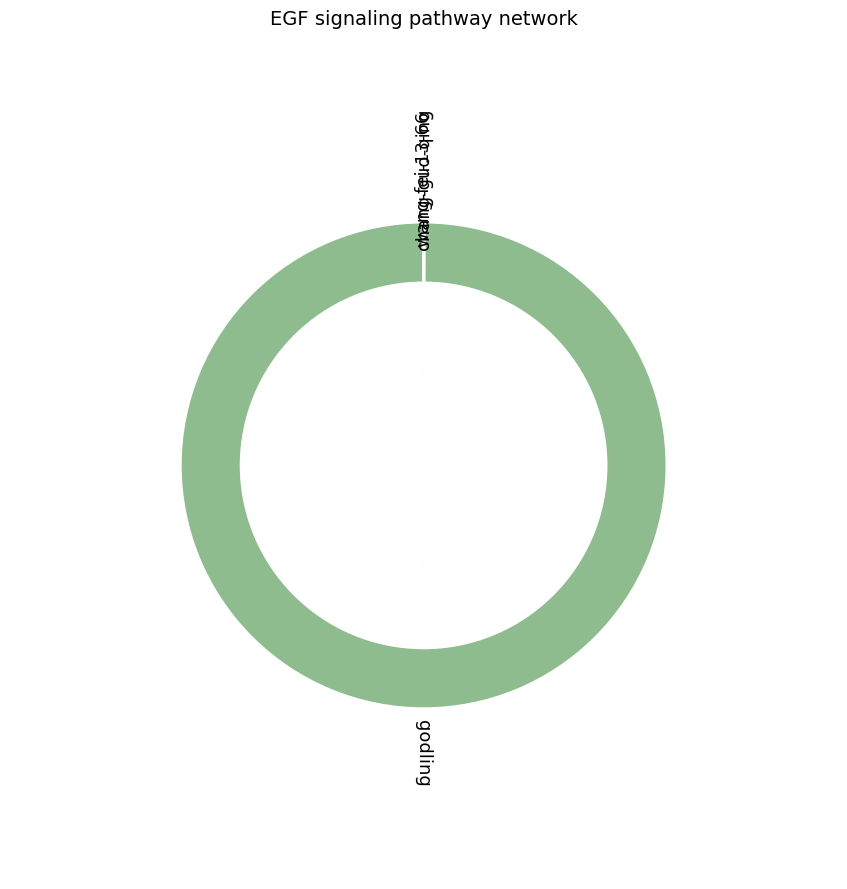

Does godling account for over 50% of the chart?

Yes